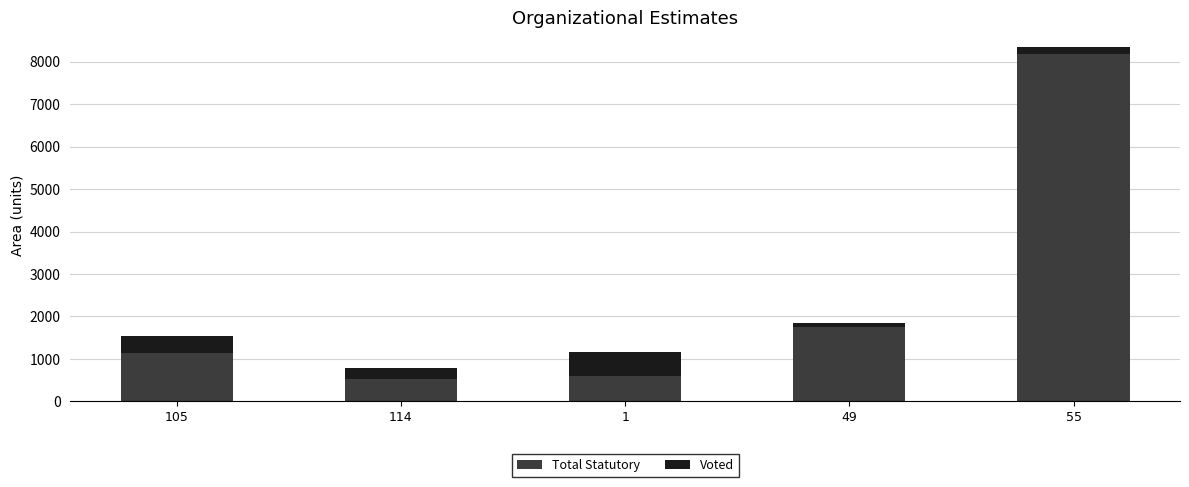

What is the maximum value for Total Statutory?

8185.7